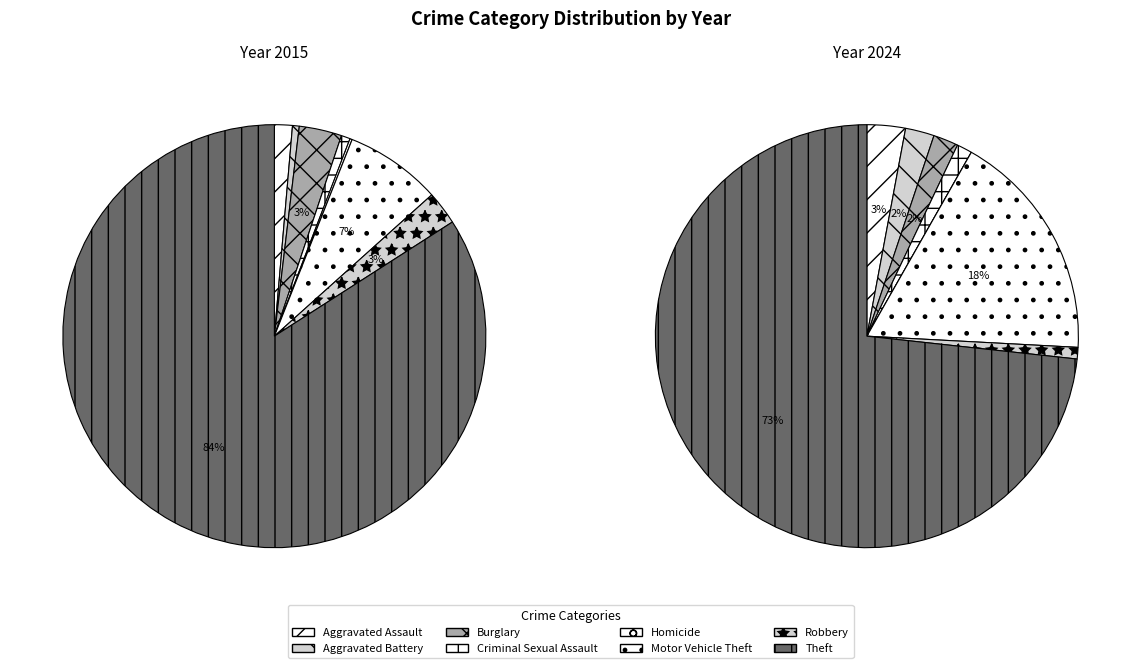

To the nearest percent, what is the combined percentage of Aggravated Assault and Aggravated Battery?

2%